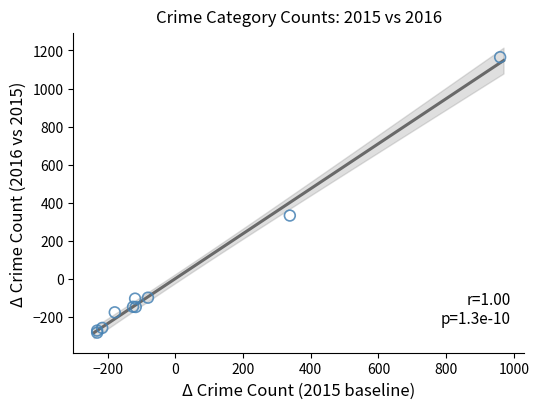

What Y value in the scatter plot is closest to 440?

331.8